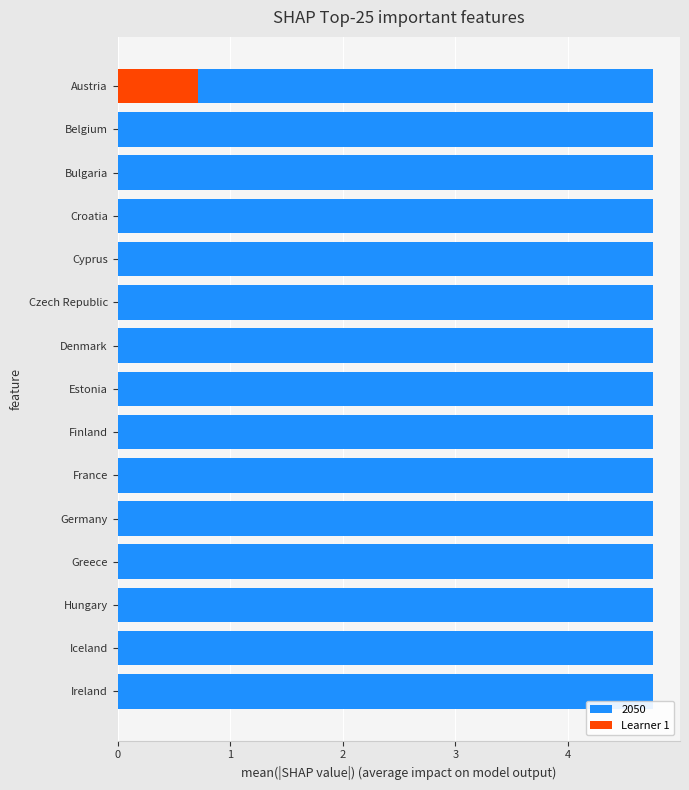

Which has a higher value, Austria or Ireland?

Austria